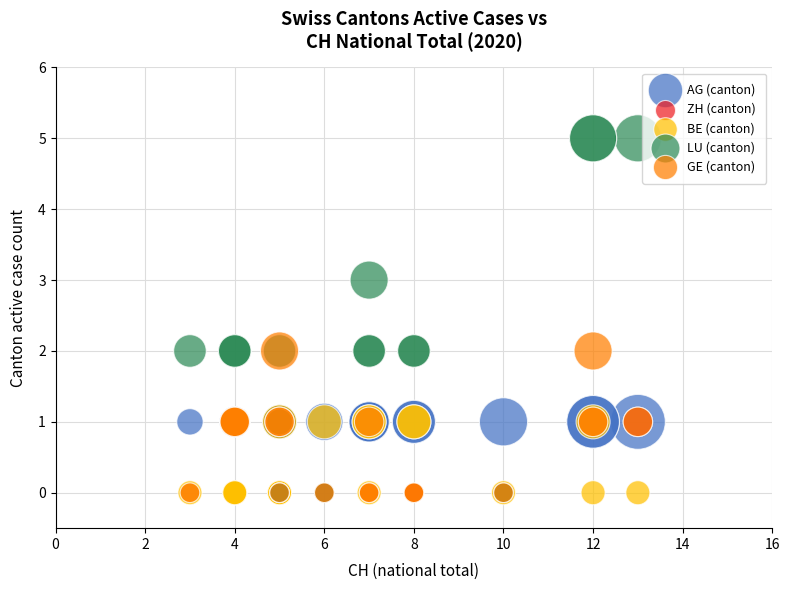

Which series reaches the maximum Y coordinate?

LU (canton)